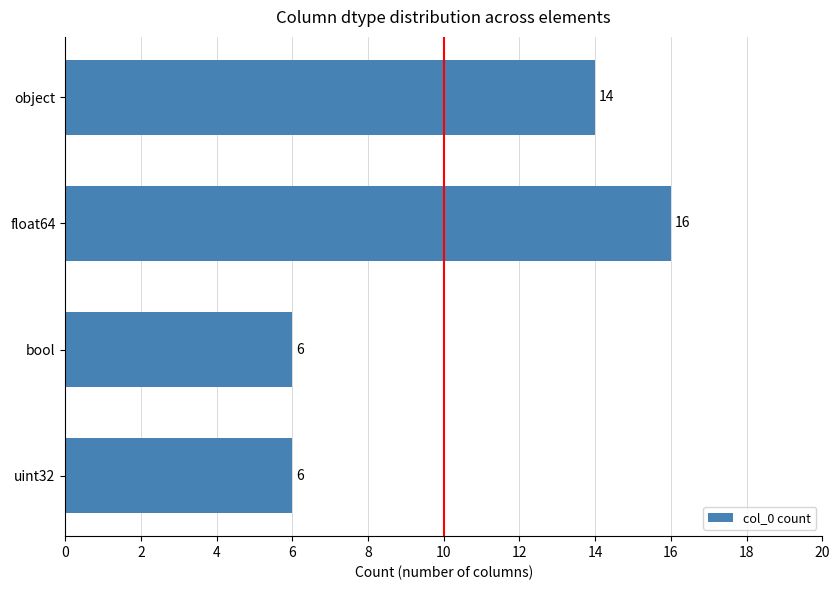

Reading top to bottom, extract all data points from this chart.

object=14	float64=16	bool=6	uint32=6